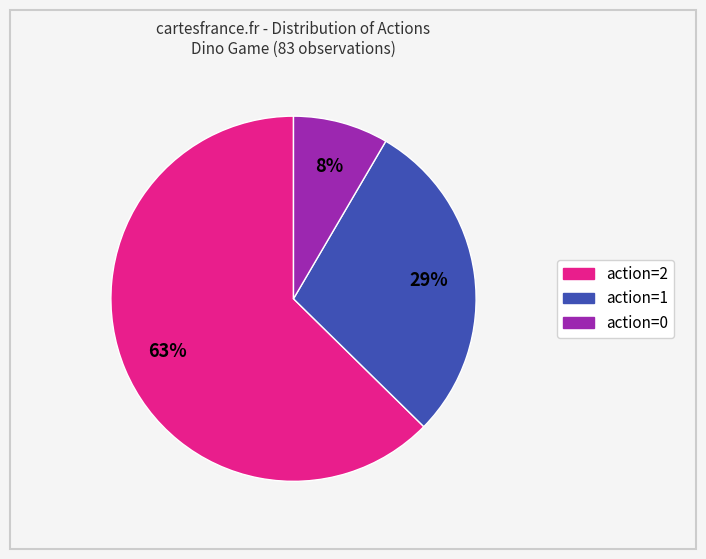

Is the sum of action=2 and action=0 greater than half?

Yes